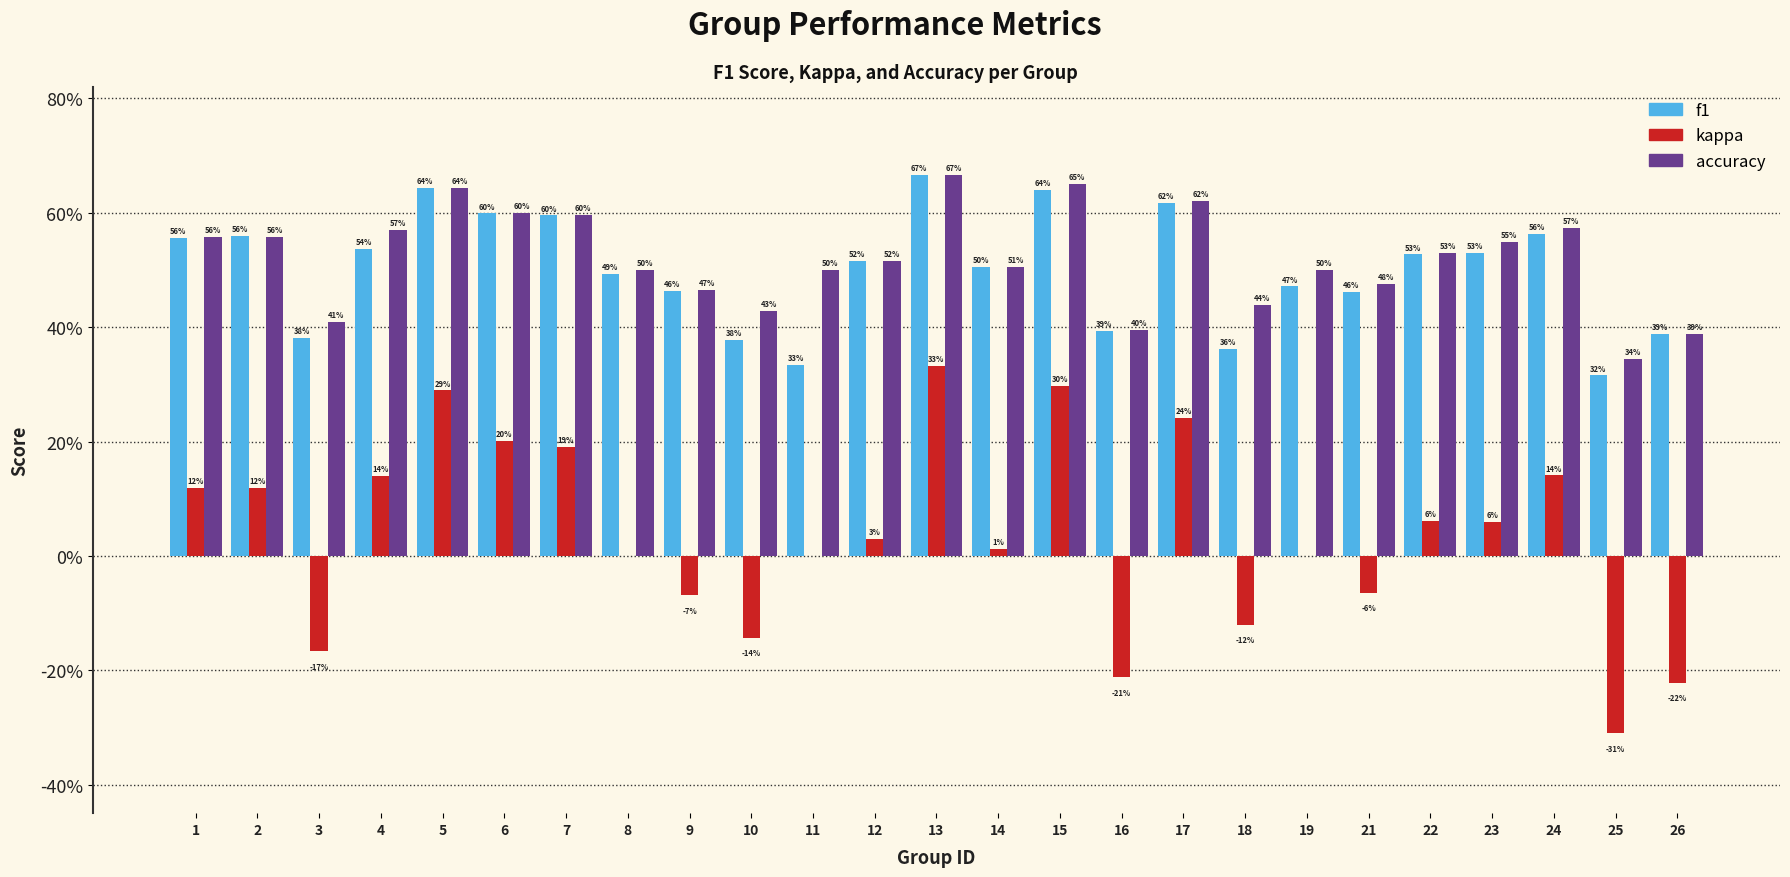

What are all the series names shown in the legend?

f1, kappa, accuracy